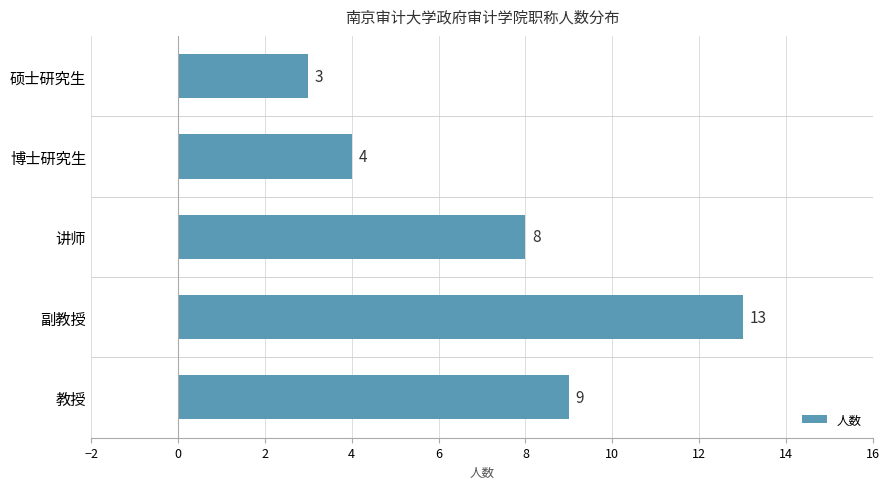

True or false: the data shows 3 at 硕士研究生.

True